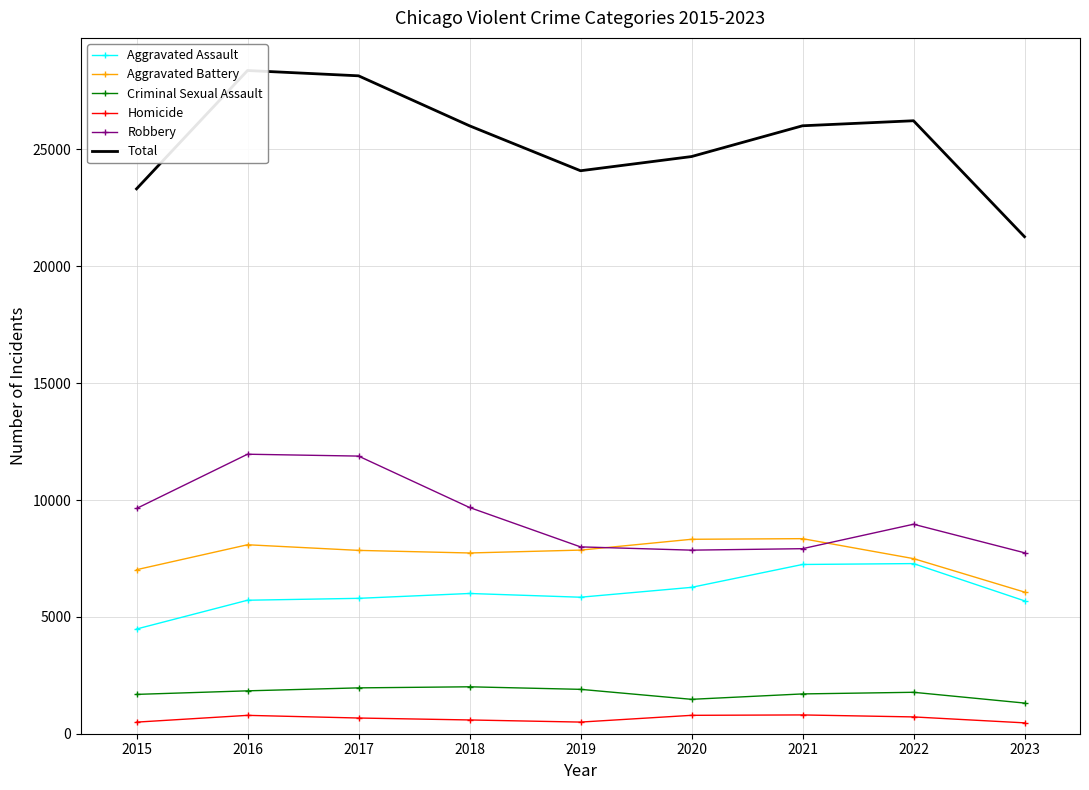

At which category does Homicide reach its first local valley?

2019